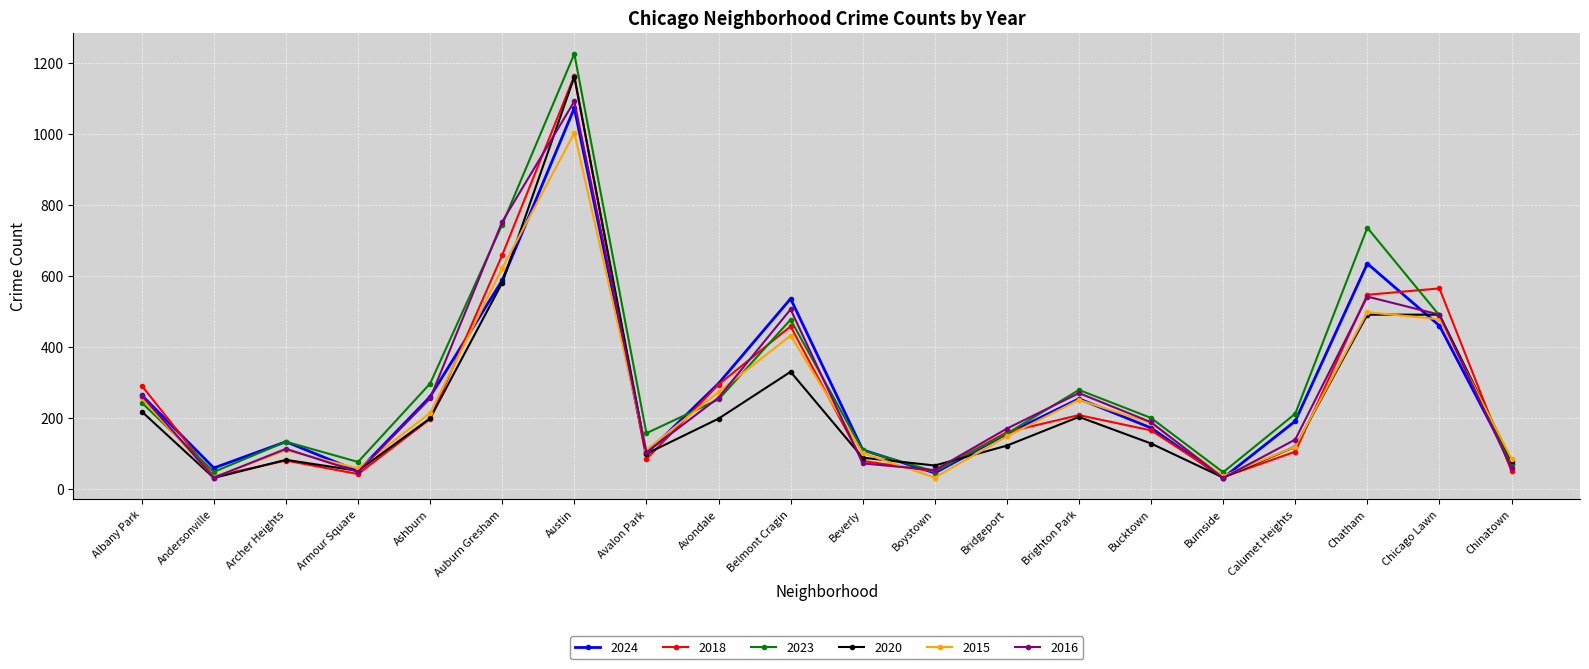

The 2024 series shows 1072 at Austin. True or false?

True